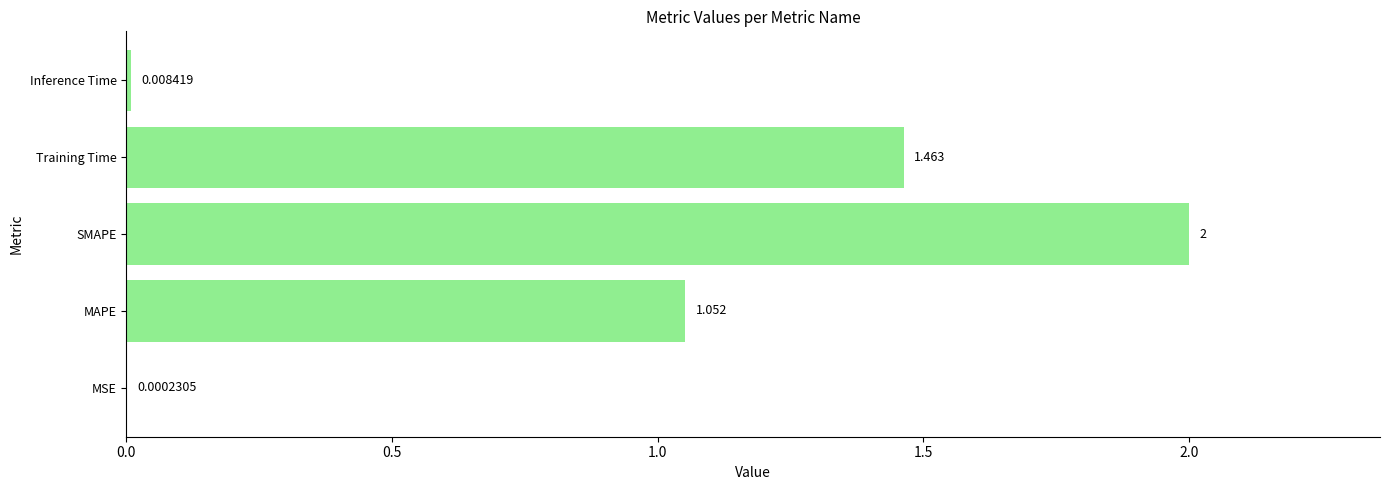

Between Inference Time and MSE, which is larger?

Inference Time